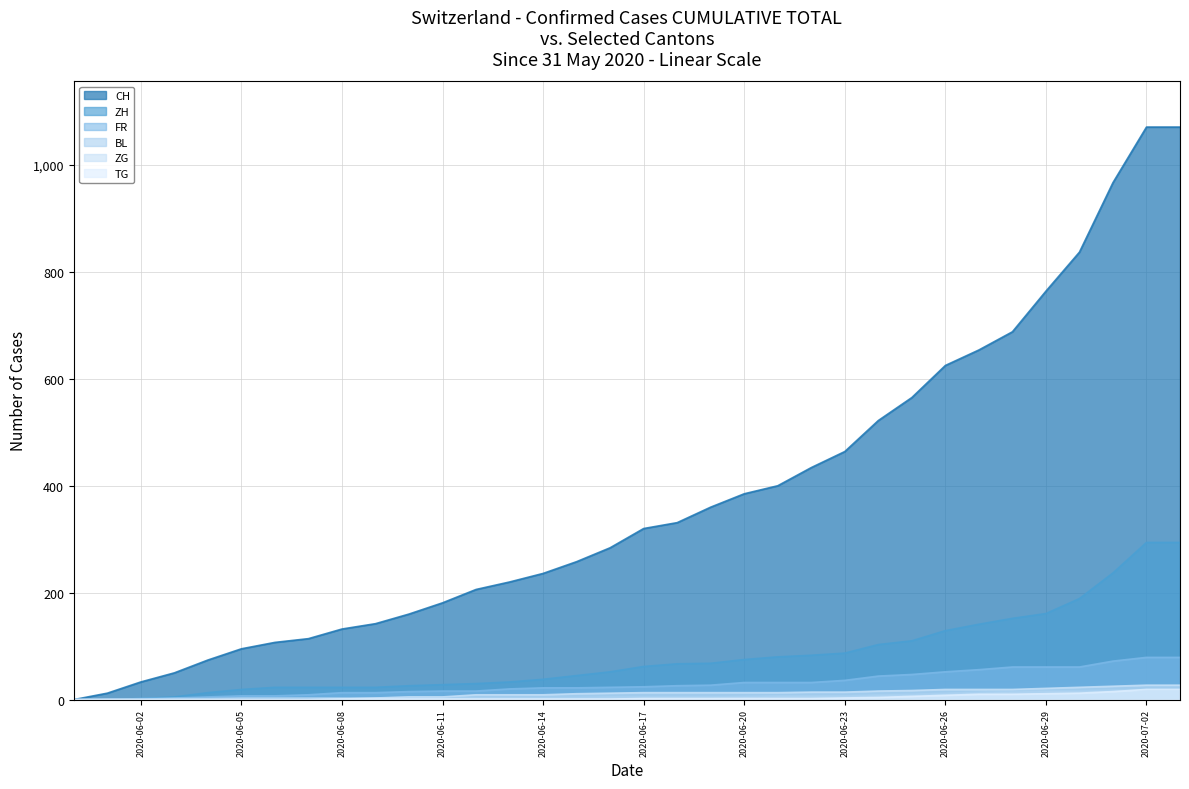

At 2020-06-28, list the series in order from smallest to largest.

TG, BL, ZG, FR, ZH, CH